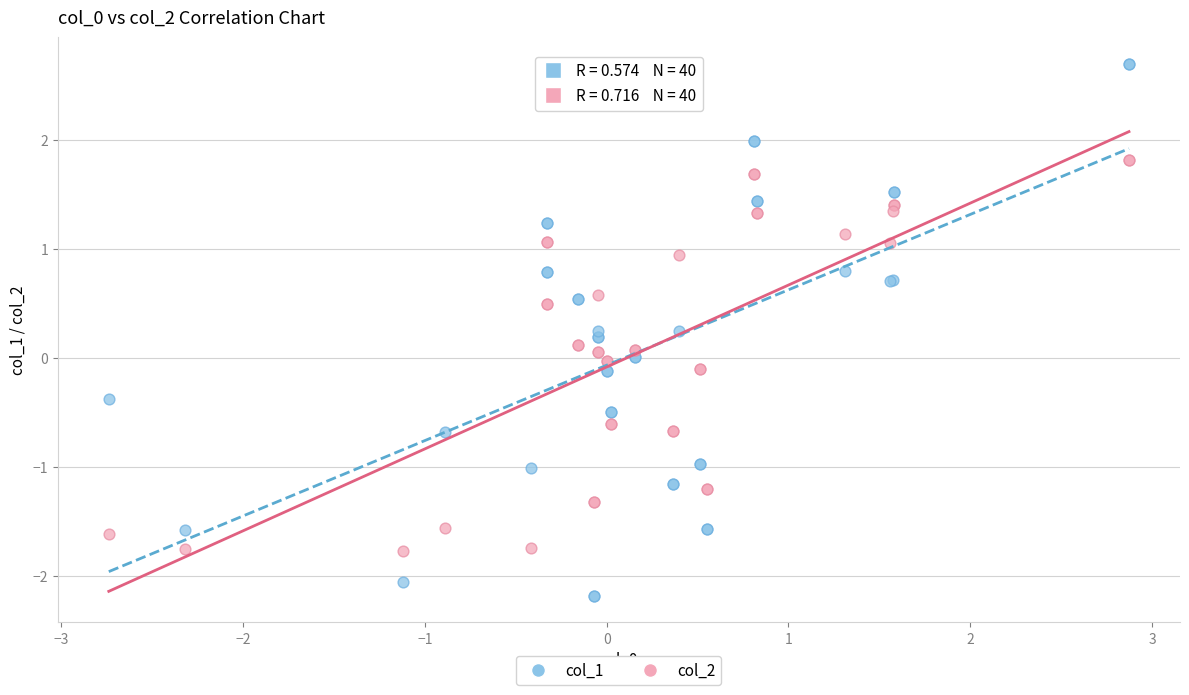

Which series contains the lowest Y value?

col_1